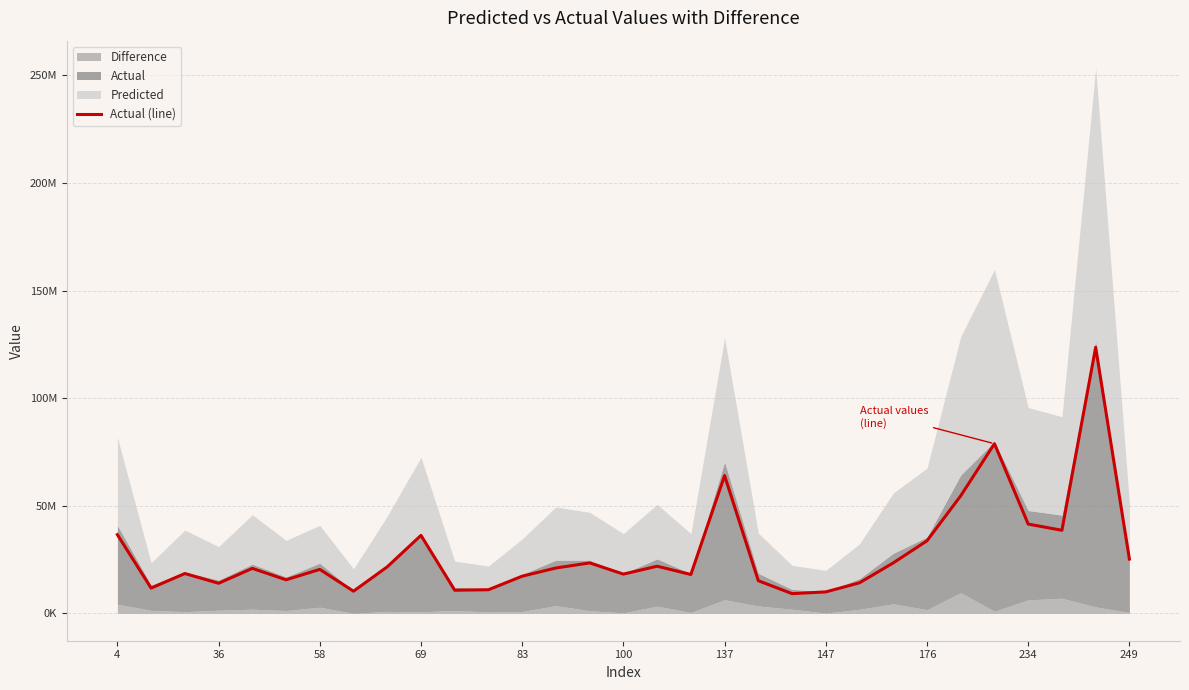

Reading left to right, extract all data points from this chart.

36603380	11777980	18543427	14018678	20930916	15634064	20459658	10338773	21656822	36267014	10787150	11011089	17306857	21112553	23481009	18279639	21938289	18096857	64015985	15198151	9199339	10008030	14243848	23478242	33751326	54658399	78844358	41510704	38633946	123633214	25261401